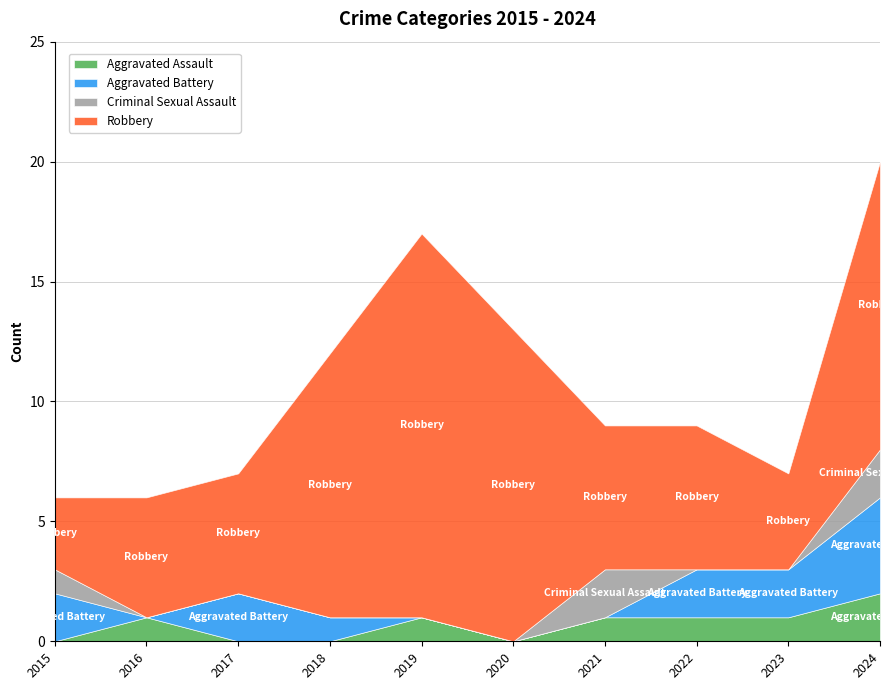

How many categories are shown in the chart?

10